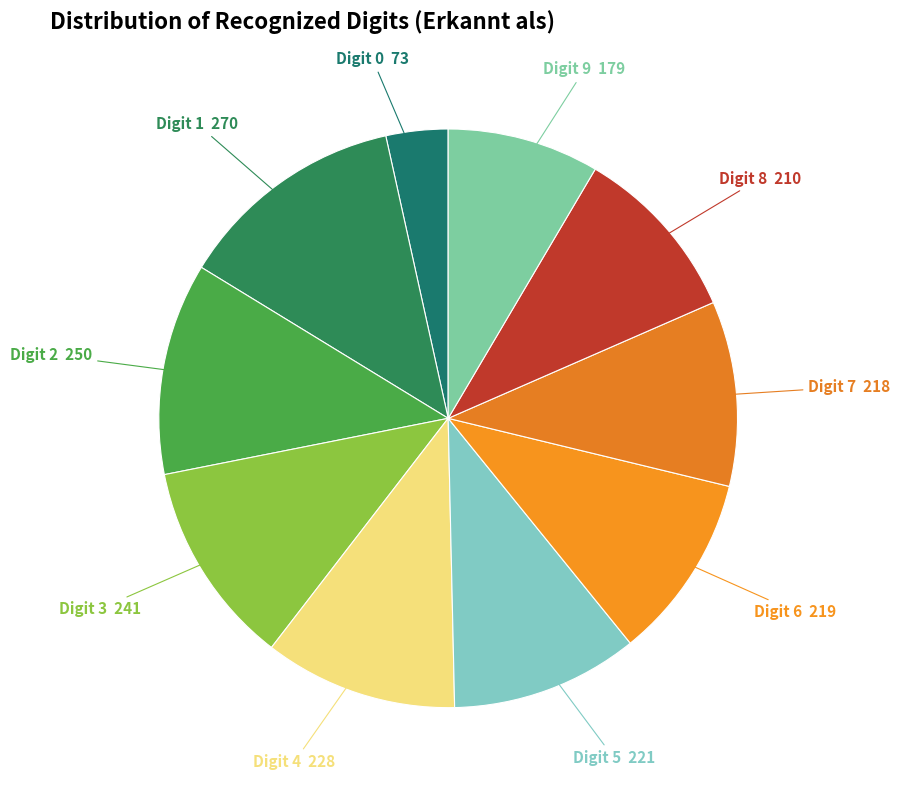

How many segments does this pie chart have?

10